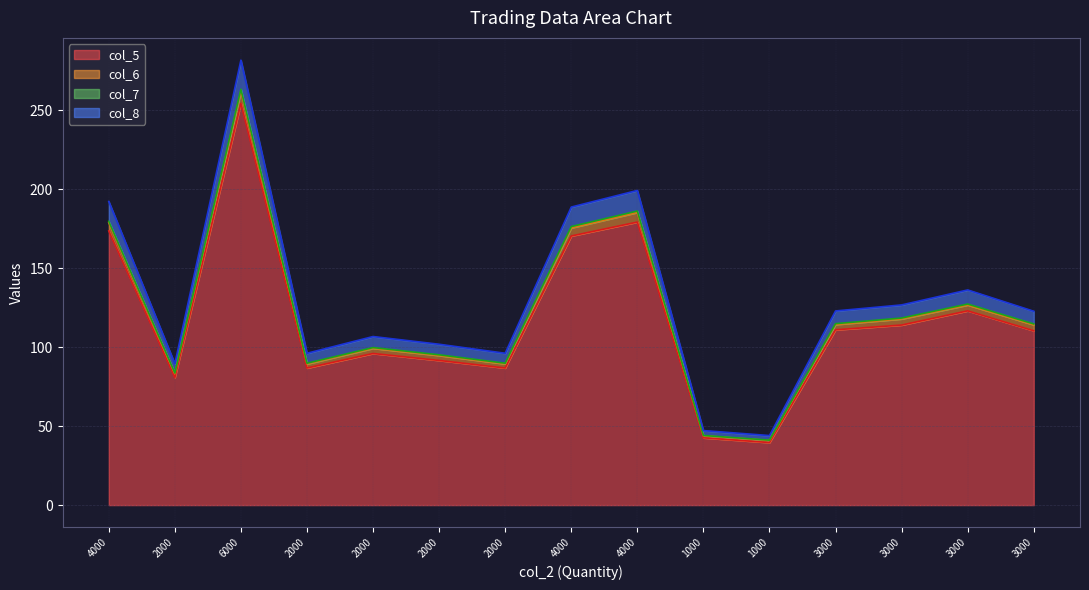

True or false: col_8 has more than 2 points higher than both neighbors.

True